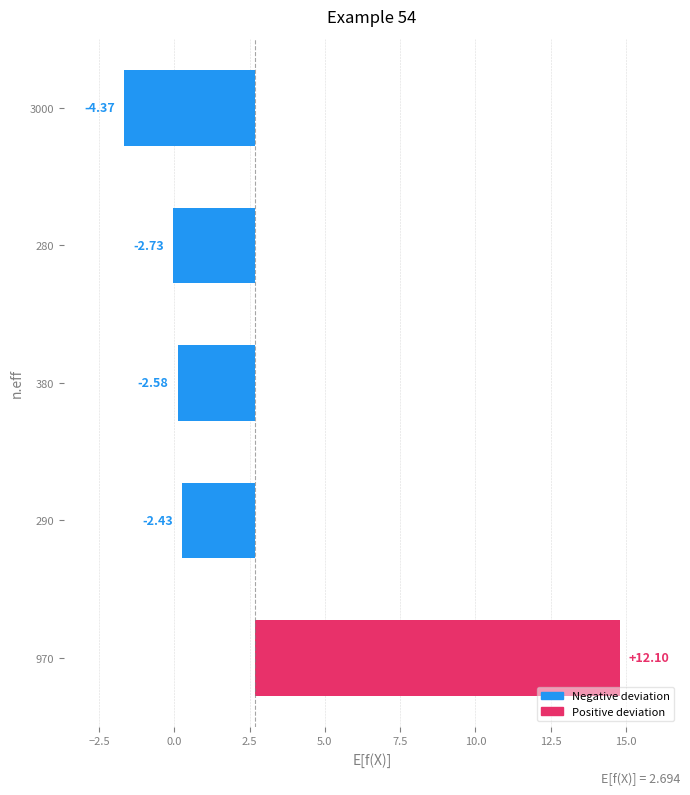

What position from the right is 280?

2